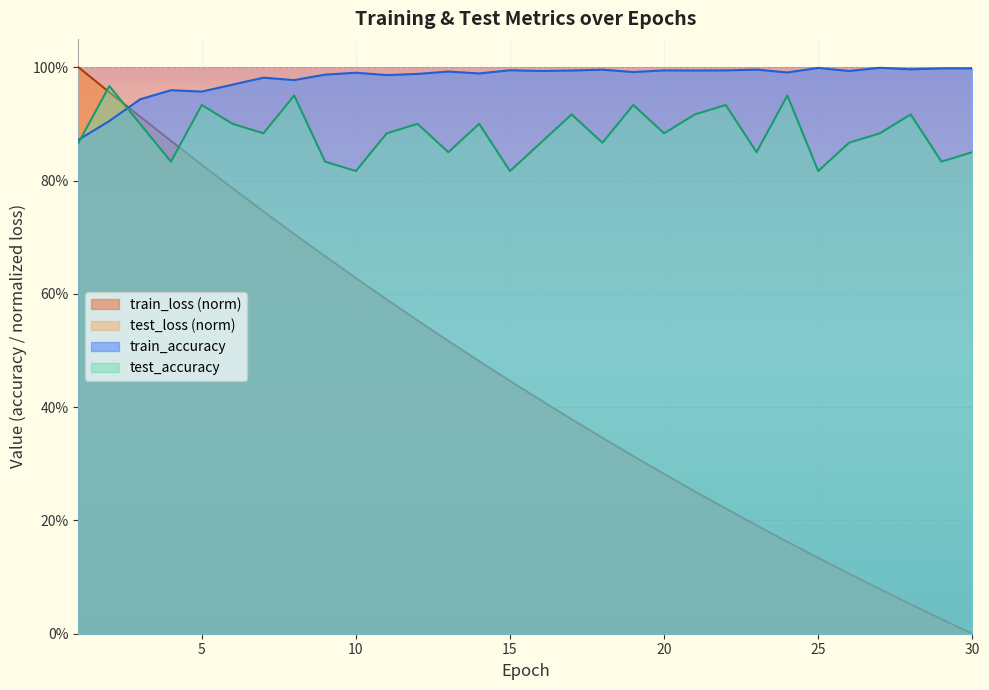

The value of test_accuracy at 1 is 0.9. True or false?

True